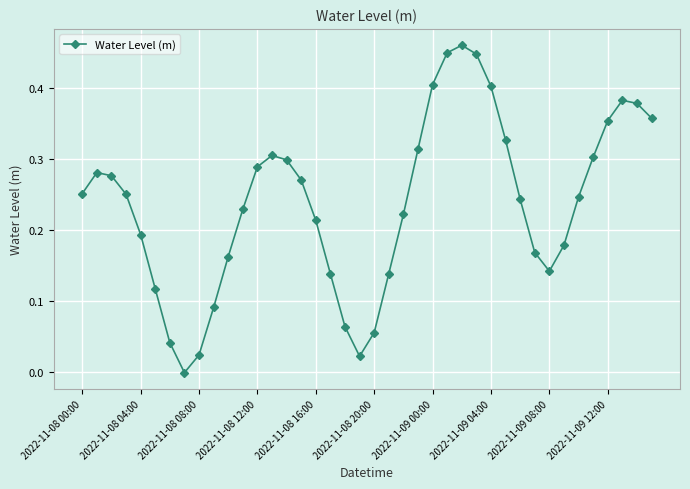

Does the chart display data point markers on the line(s)?

Yes